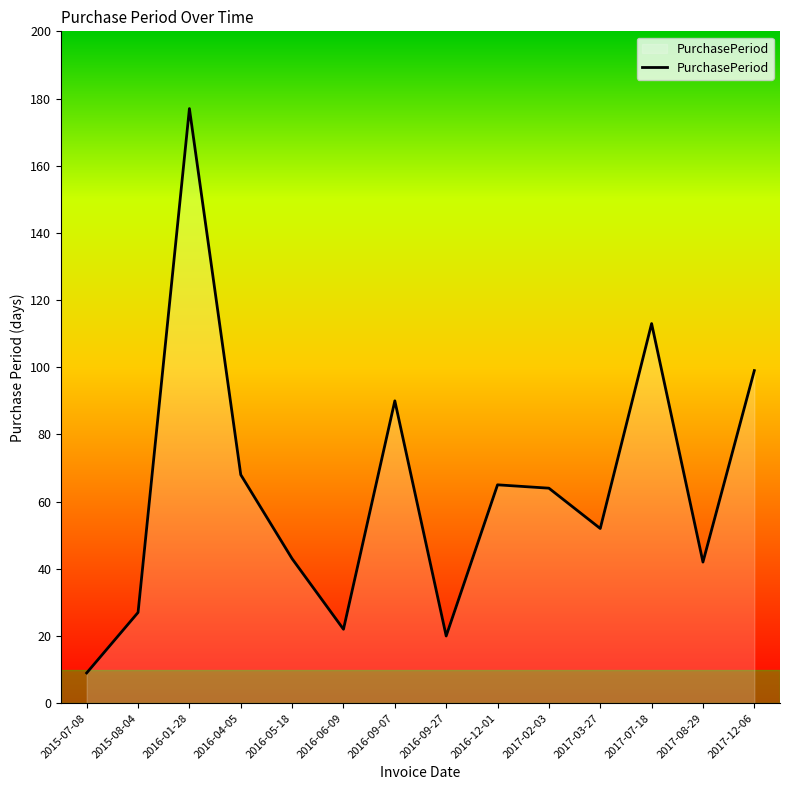

At which category does the data reach its first local peak?

2016-01-28